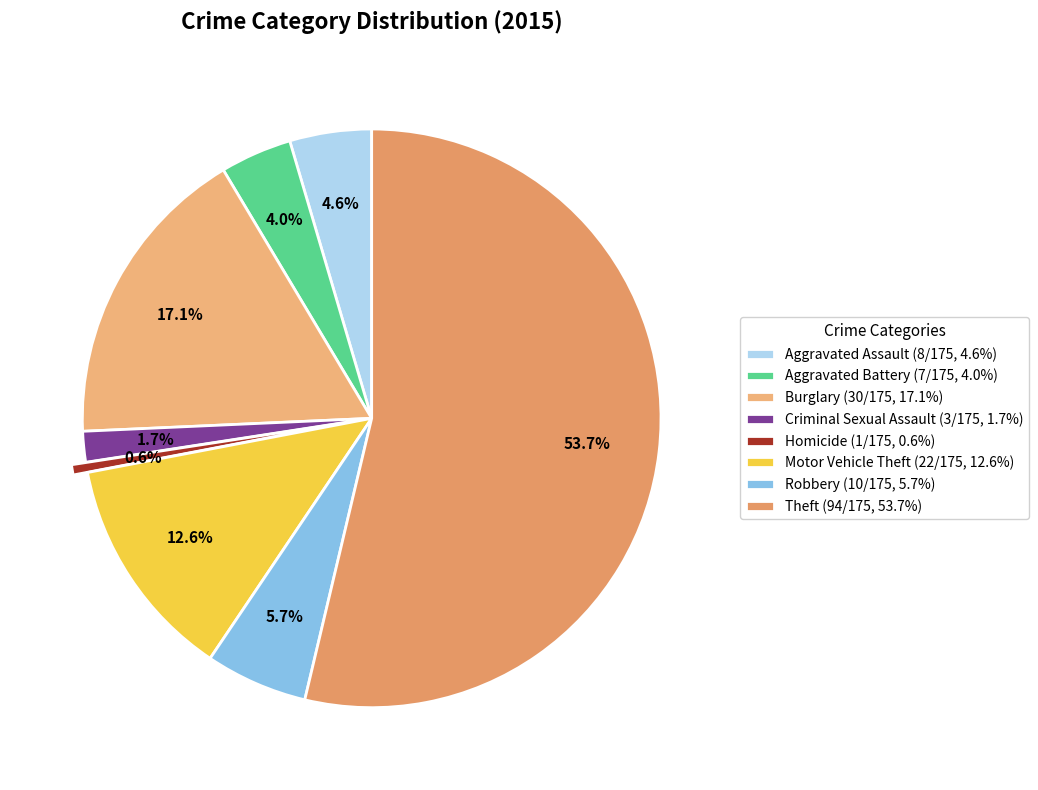

Is it true that Theft is 41% of the pie?

False